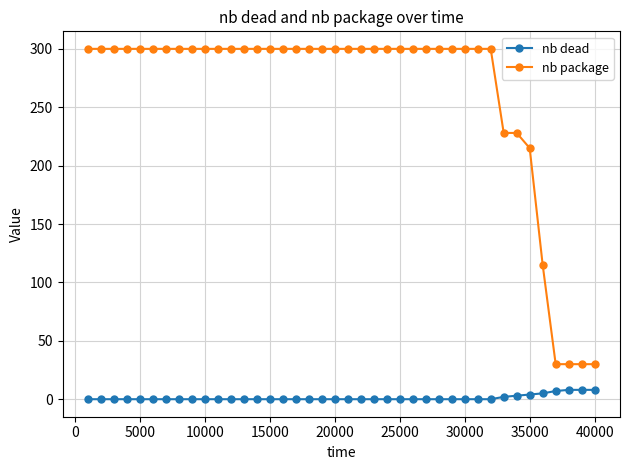

What is the difference between the maximum and minimum values in the nb package series?

270